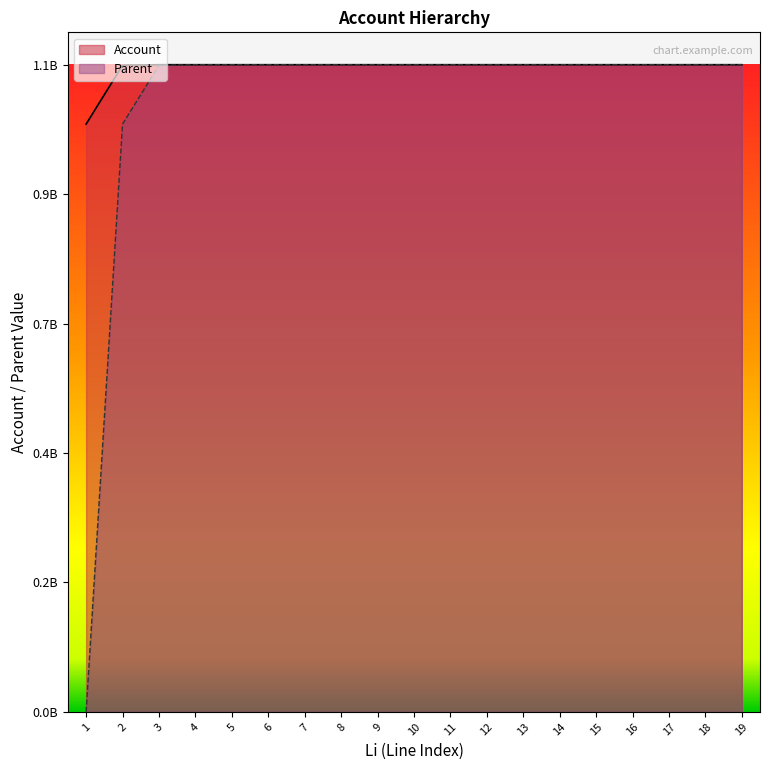

Reading left to right, transcribe all the data shown in this chart.

Account: 1.0	1.1	1.1	1.1	1.1	1.1	1.1	1.1	1.1	1.1	1.1	1.1	1.1	1.1	1.1	1.1	1.1	1.1	1.1
Parent: 0.0	1.0	1.1	1.1	1.1	1.1	1.1	1.1	1.1	1.1	1.1	1.1	1.1	1.1	1.1	1.1	1.1	1.1	1.1